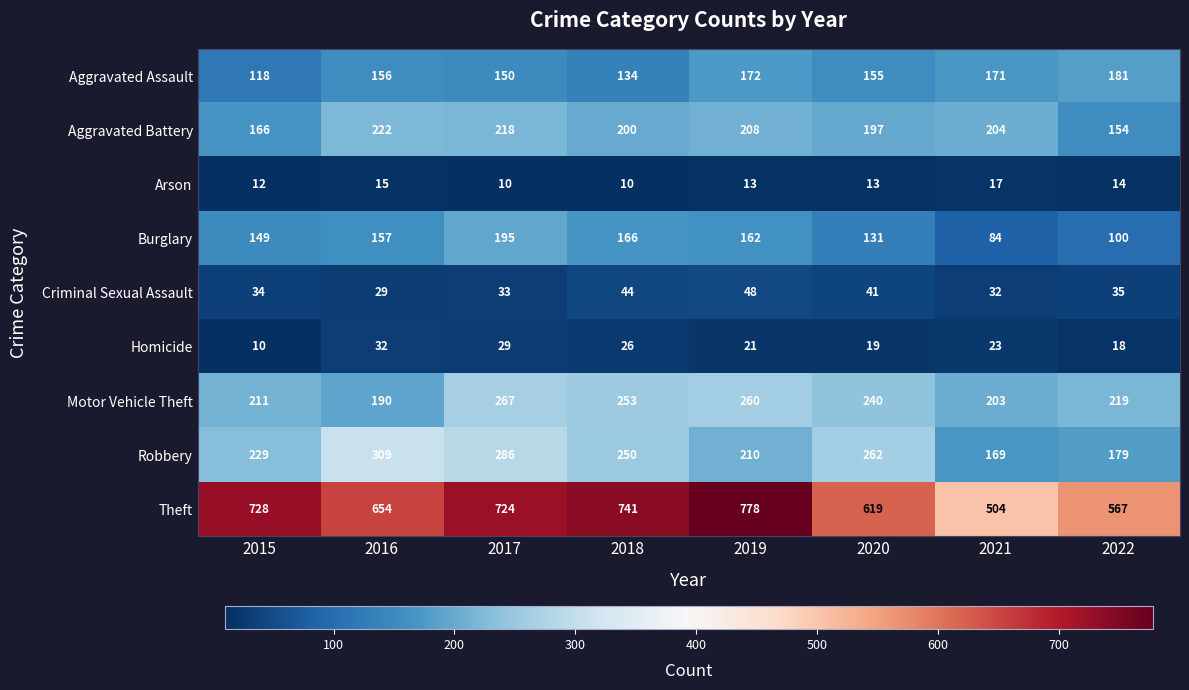

The value of Robbery at 2022 is 179. True or false?

True